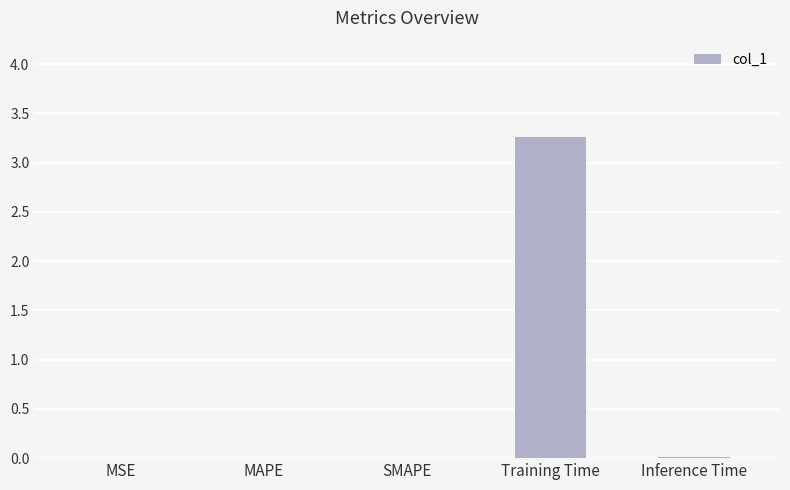

Which category has the highest value across all series?

Training Time